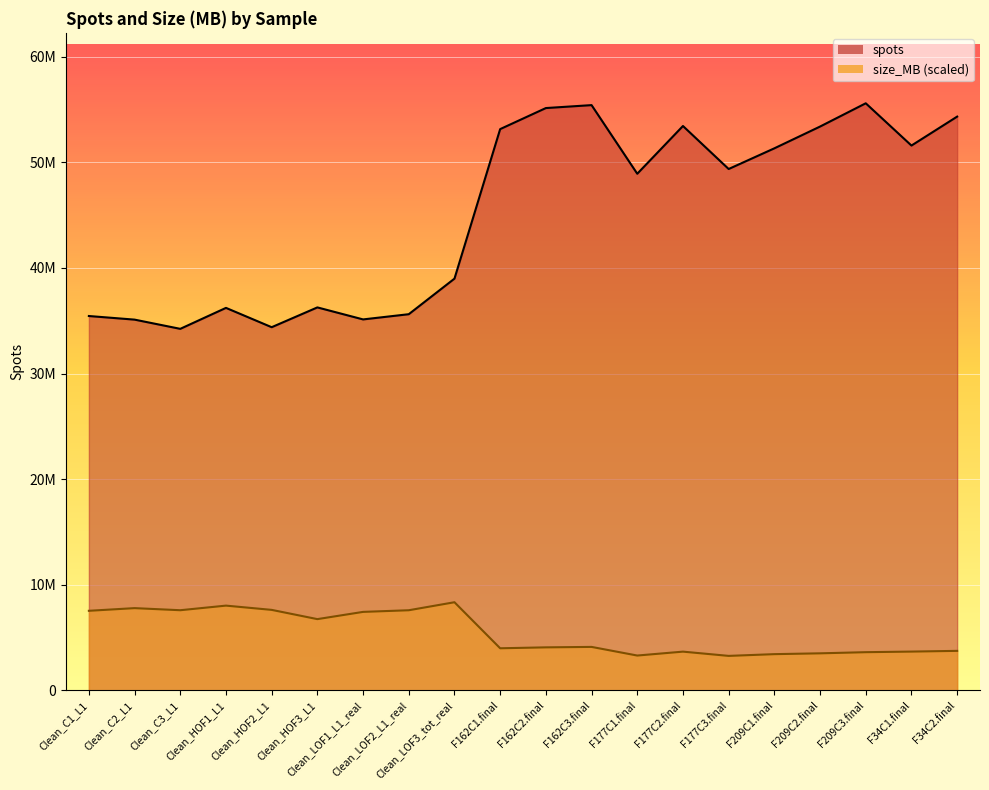

At which label does size_MB_line reach its minimum?

F177C3.final